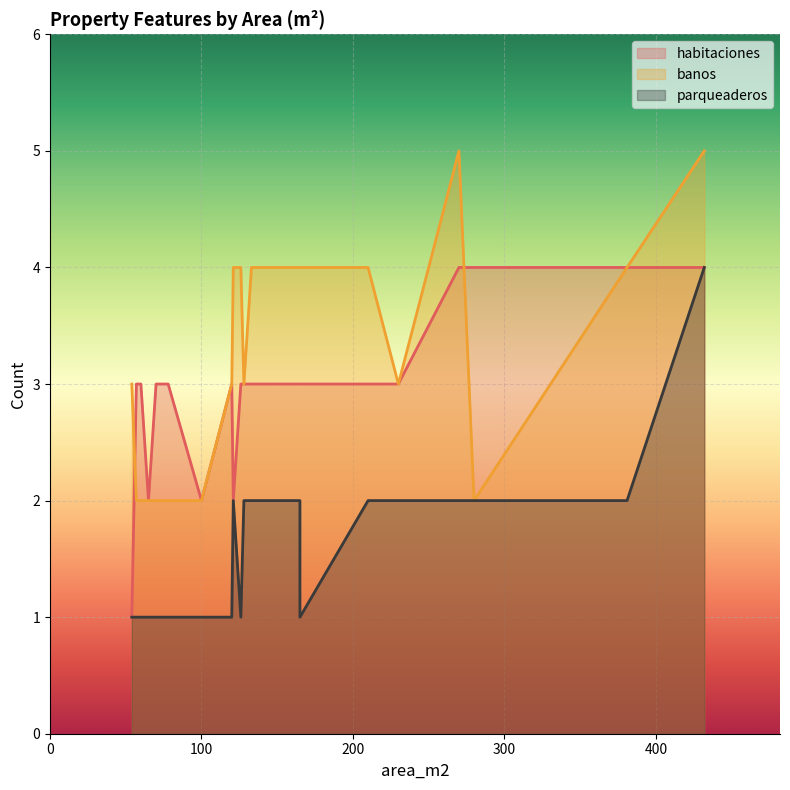

What is the maximum value for banos?

5